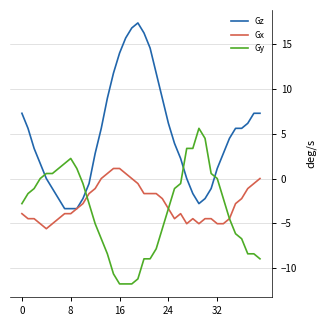

What is the difference between the maximum and minimum values in the Gz series?

20.7